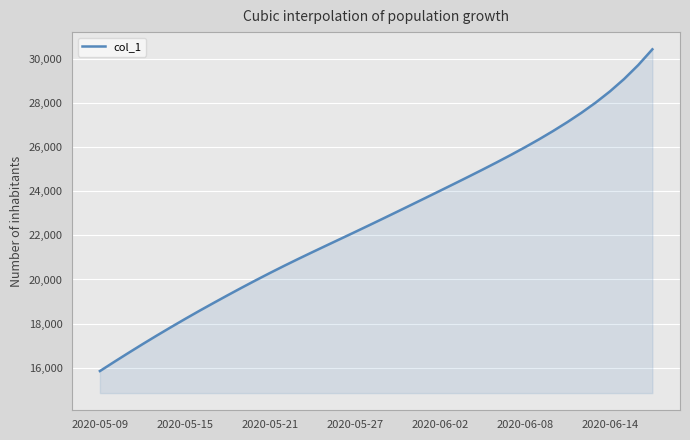

True or false: the data has more than 1 interior local peaks.

False